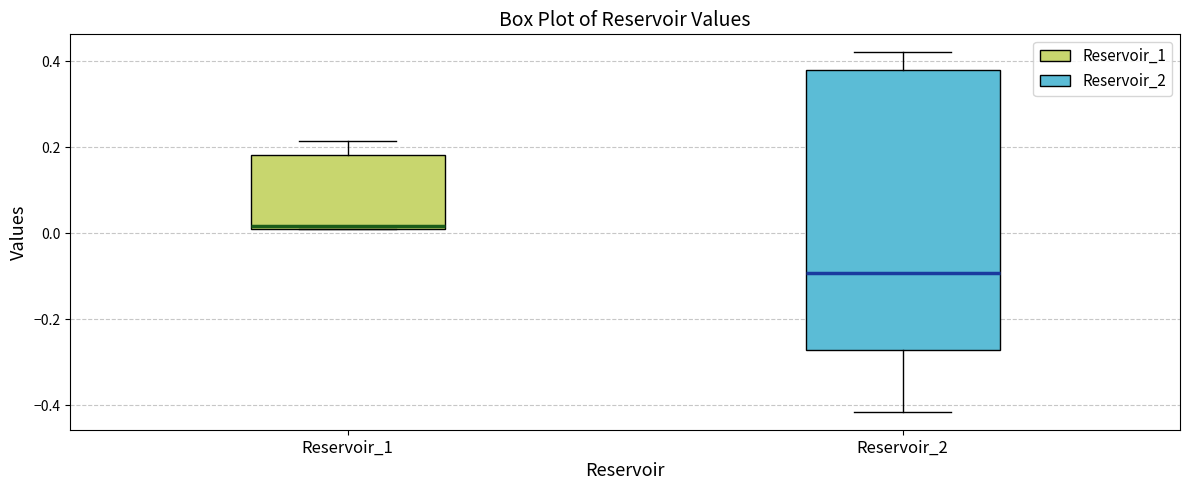

Where is the lower edge of the box for Reservoir_2 on the y-axis? The values are not printed on the chart, so give them approximately, as read against the axis.

-0.28